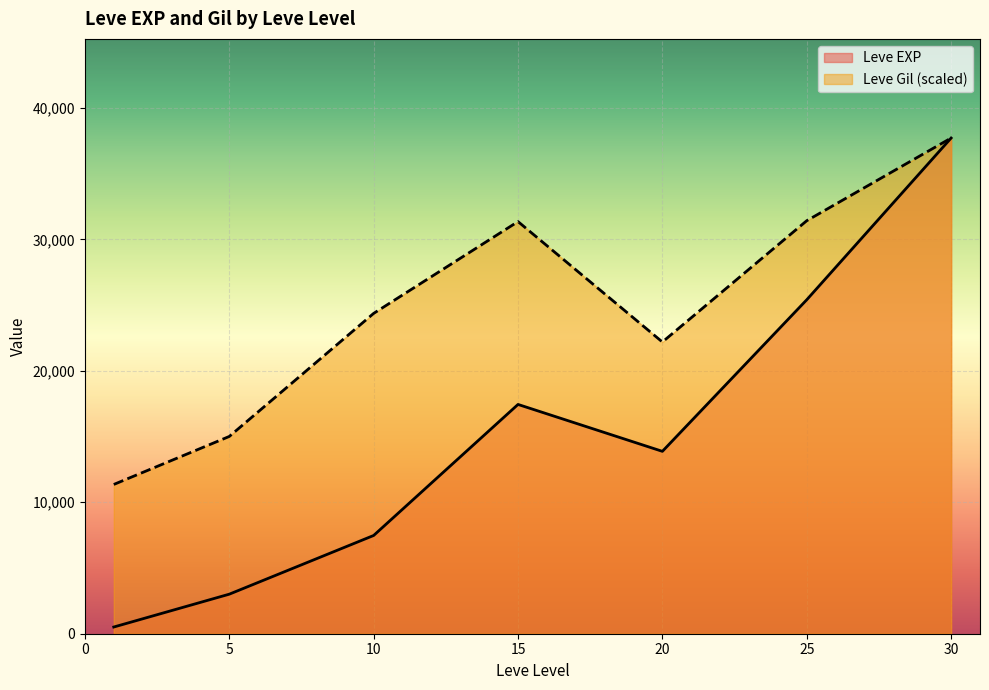

Which series has the largest total across all categories?

Leve Gil (scaled)